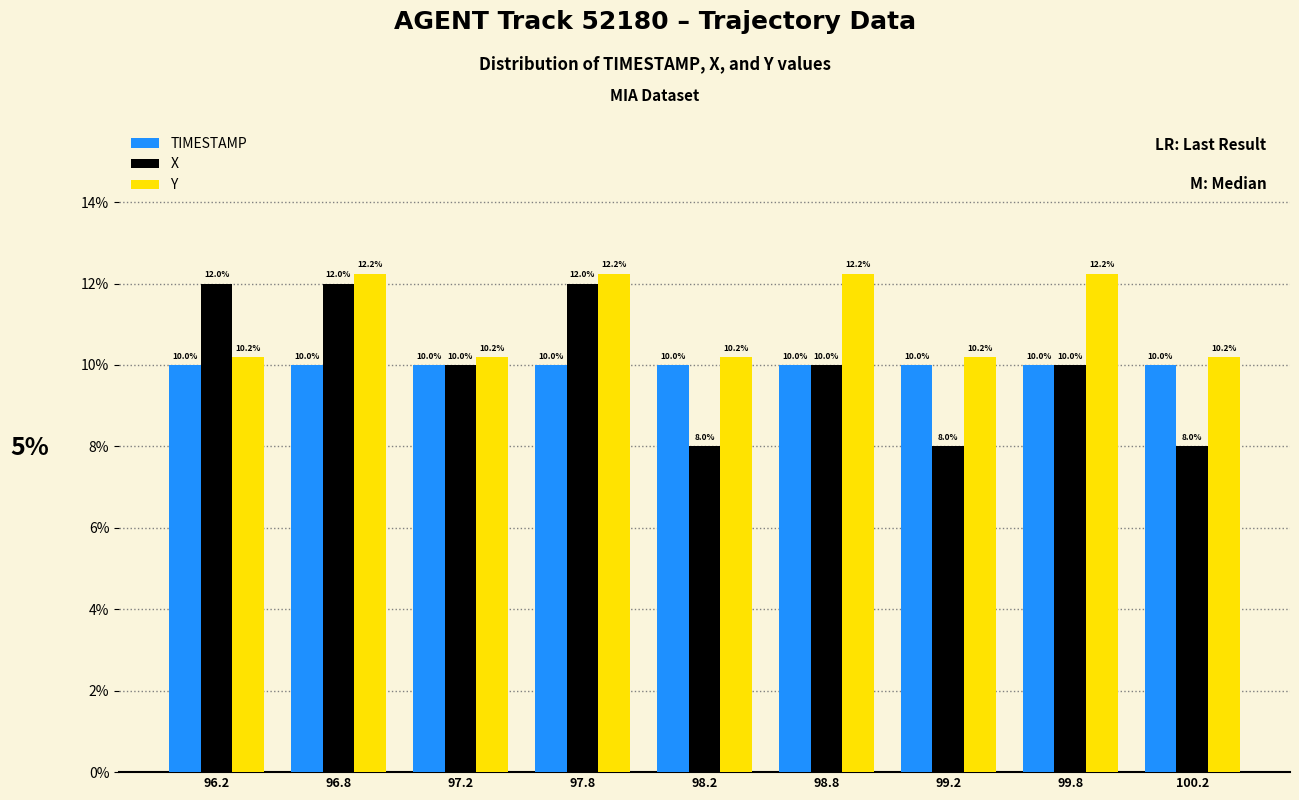

Reading left to right, transcribe all the data shown in this chart.

TIMESTAMP: 96.2=10.0	96.8=10.0	97.2=10.0	97.8=10.0	98.2=10.0	98.8=10.0	99.2=10.0	99.8=10.0	100.2=10.0
X: 96.2=12.0	96.8=12.0	97.2=10.0	97.8=12.0	98.2=8.0	98.8=10.0	99.2=8.0	99.8=10.0	100.2=8.0
Y: 96.2=10.2	96.8=12.2	97.2=10.2	97.8=12.2	98.2=10.2	98.8=12.2	99.2=10.2	99.8=12.2	100.2=10.2